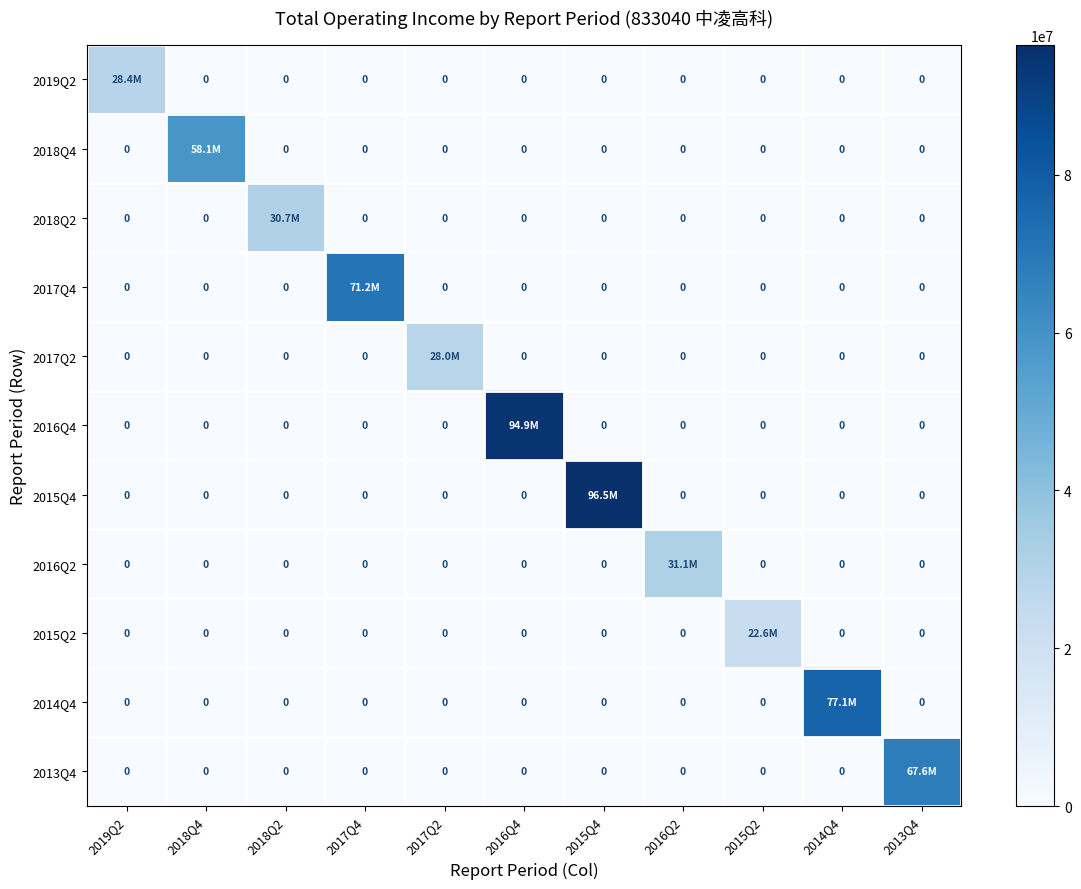

What is the maximum value for 2018Q4?

58138208.0